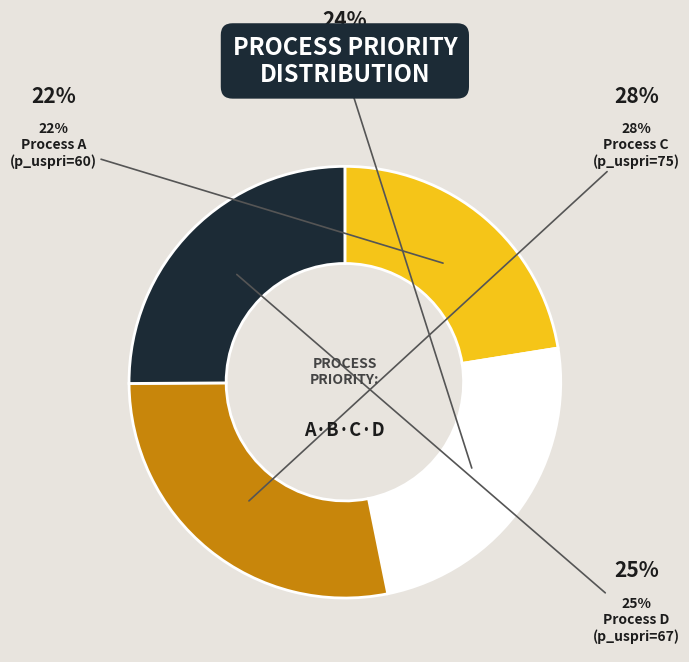

To the nearest percent, what is the difference between the largest and smallest slice percentages?

6%